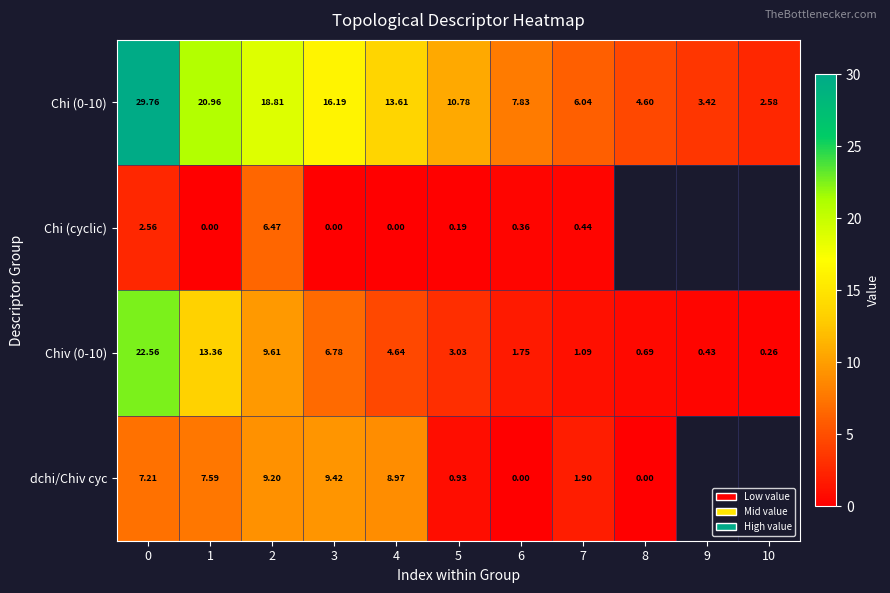

What is the difference between the second highest and second lowest values in the Chiv (0-10) series?

12.9